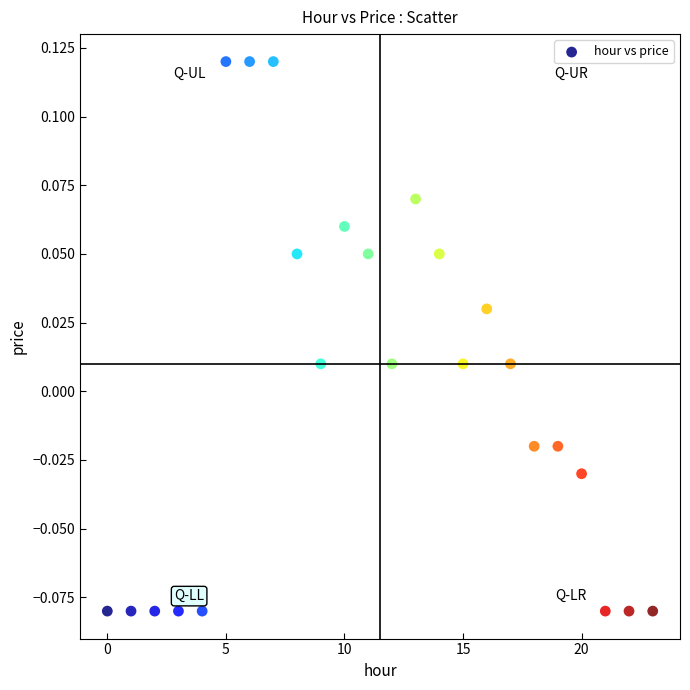

How many data points are displayed?

24